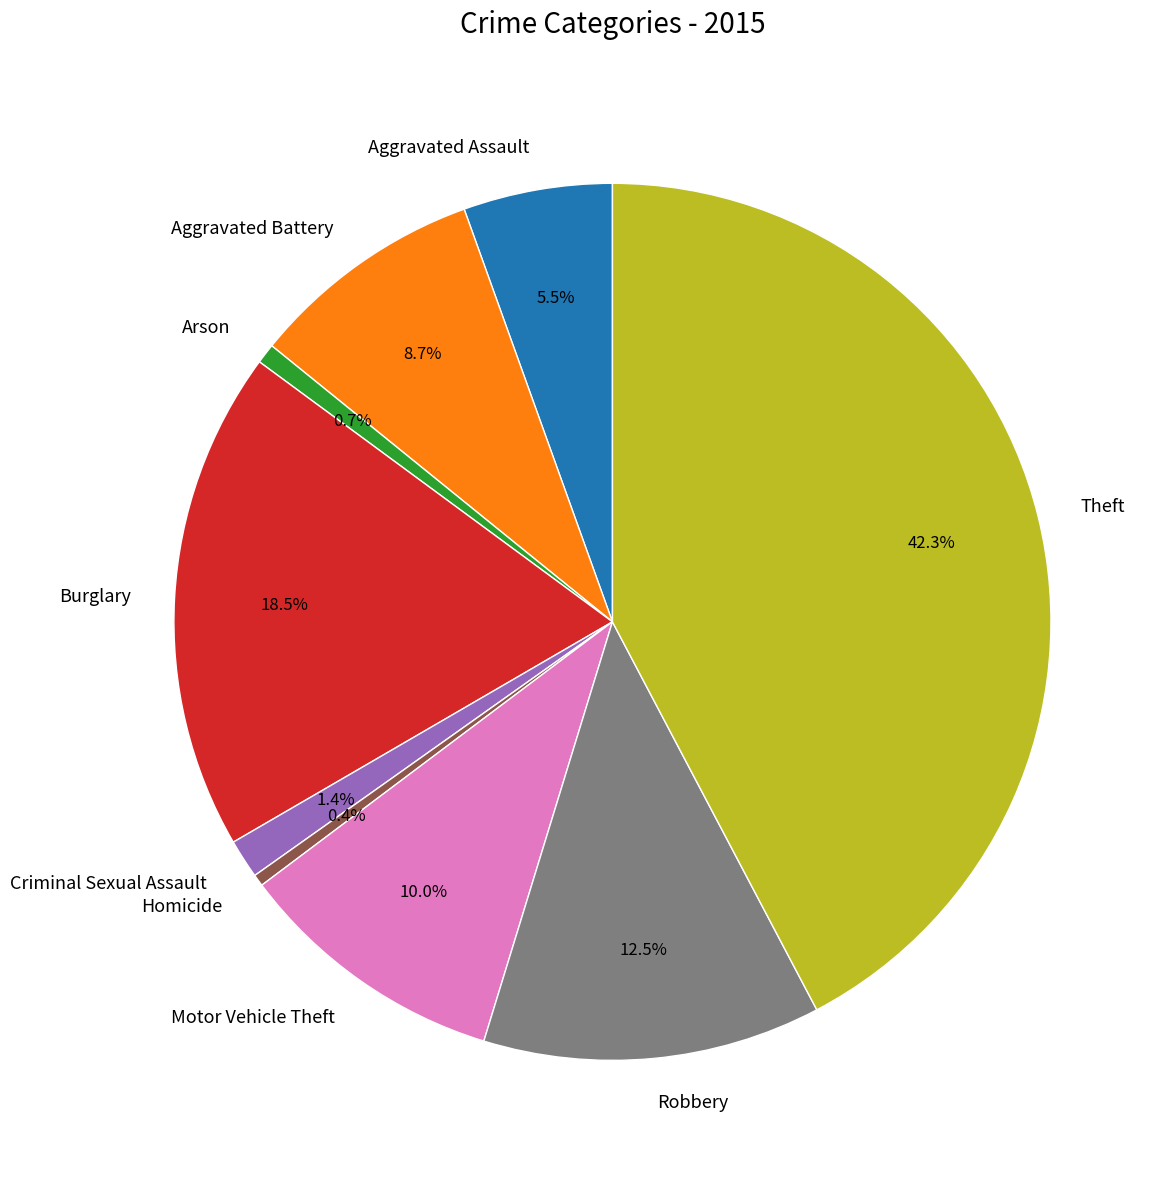

Is Criminal Sexual Assault the majority of the pie?

No